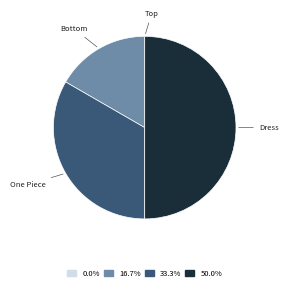

What is the largest slice in the pie chart?

Dress